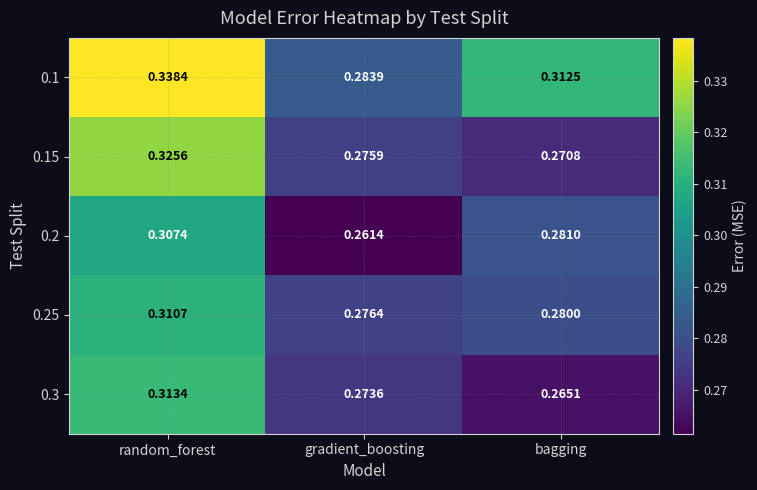

Is the value of 0.25 at random_forest greater than the value of 0.3 at gradient_boosting?

Yes